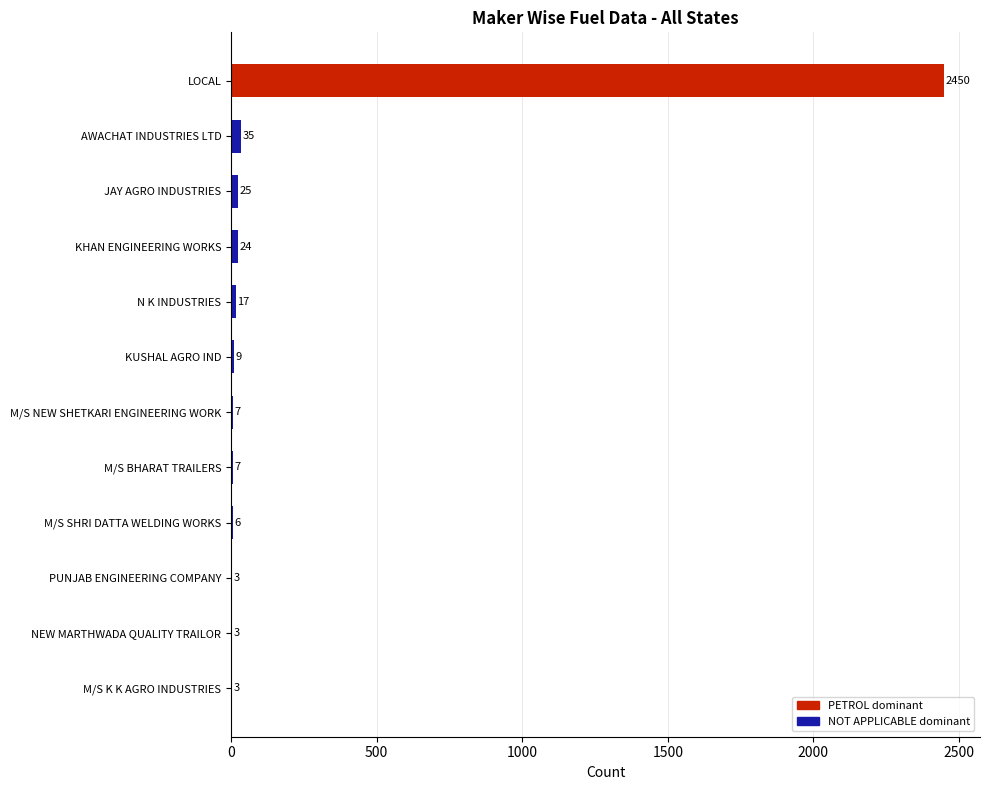

The chart shows a value of 6 at M/S SHRI DATTA WELDING WORKS. True or false?

True